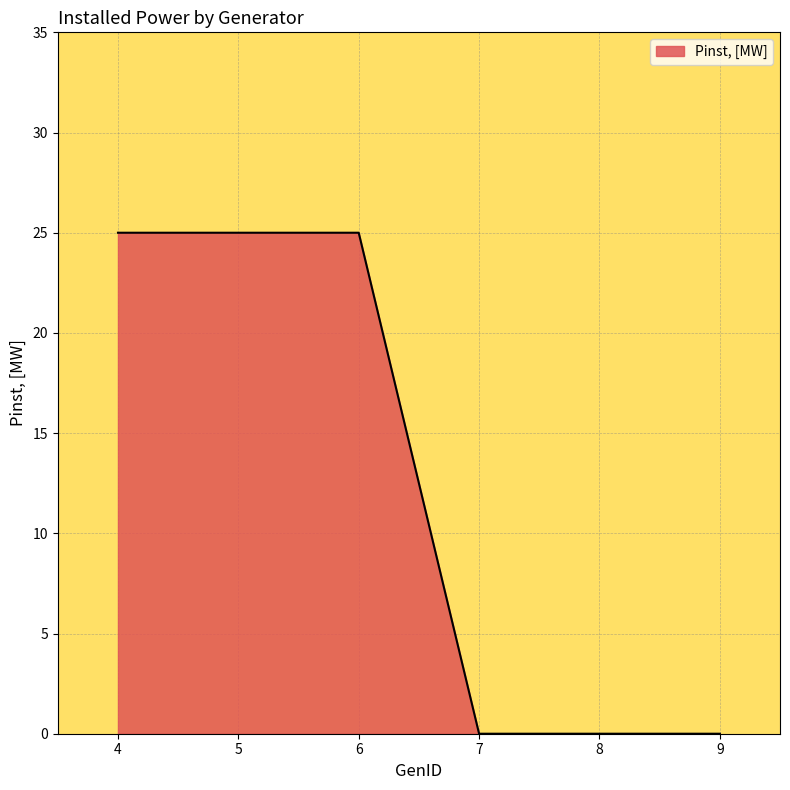

What is the change in value from 5 to 9?

-25